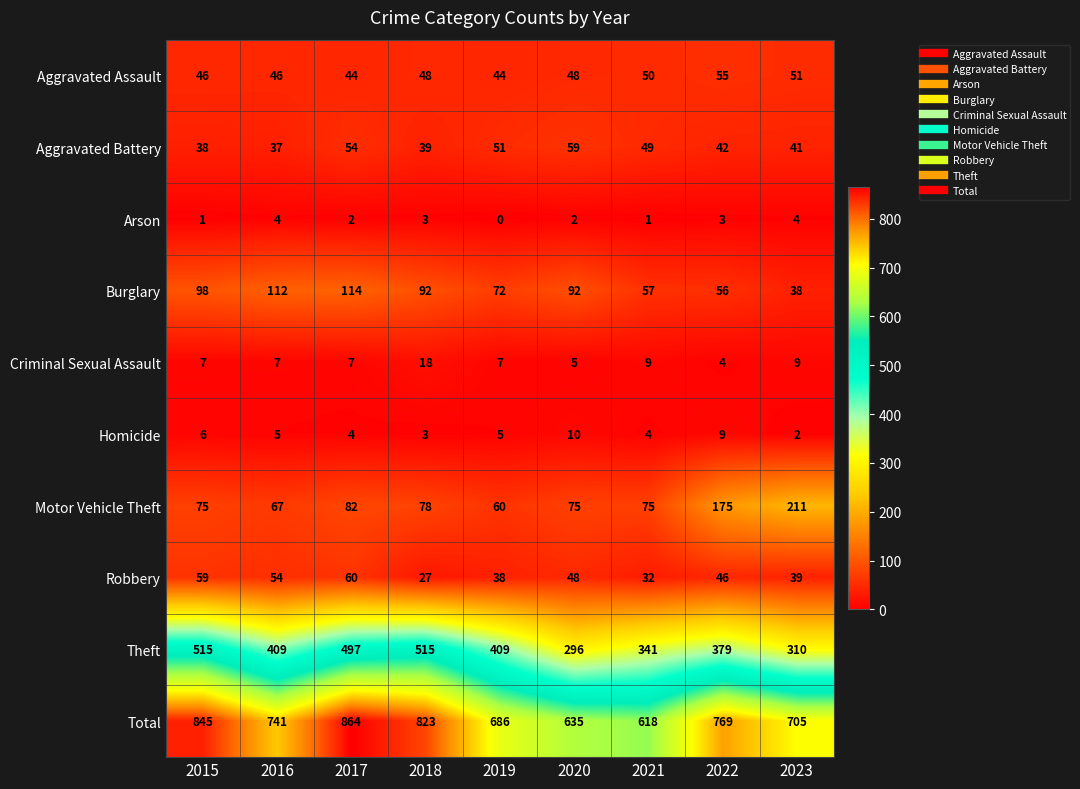

How many values in the Theft series are below 409?

4